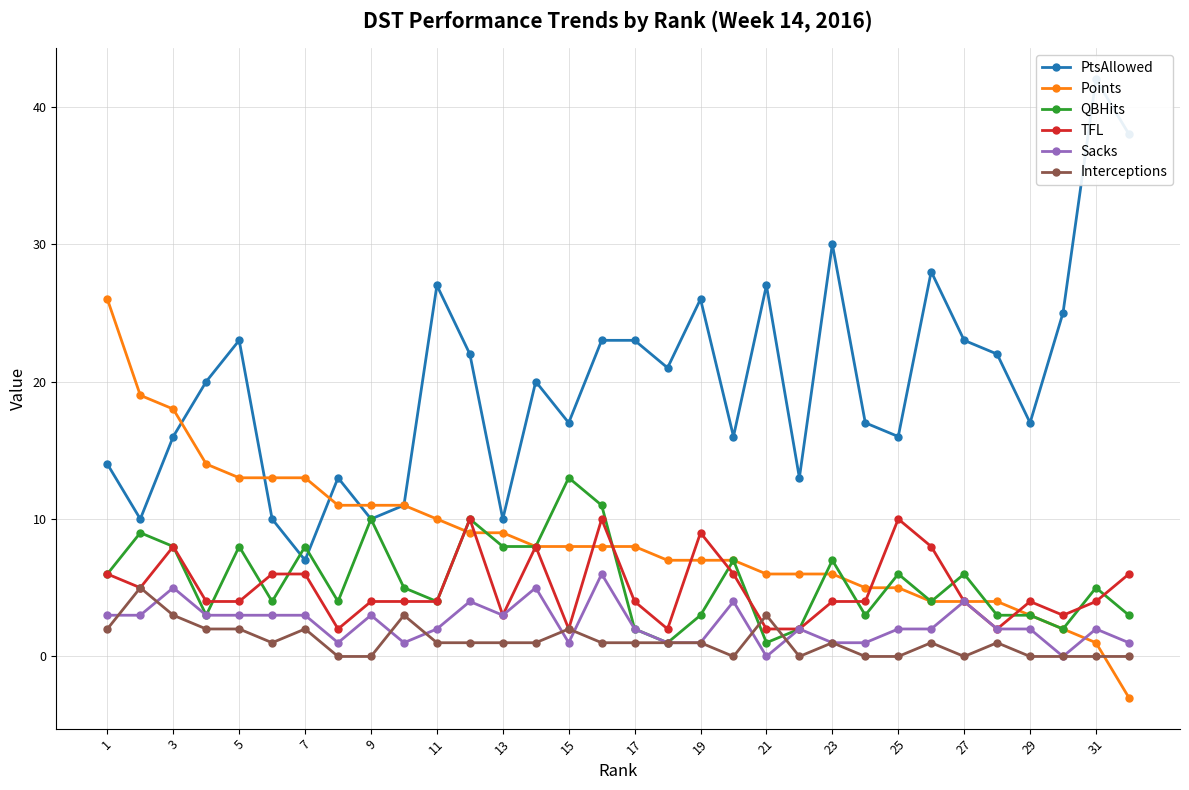

True or false: Sacks has a value of 2 at 25.

True